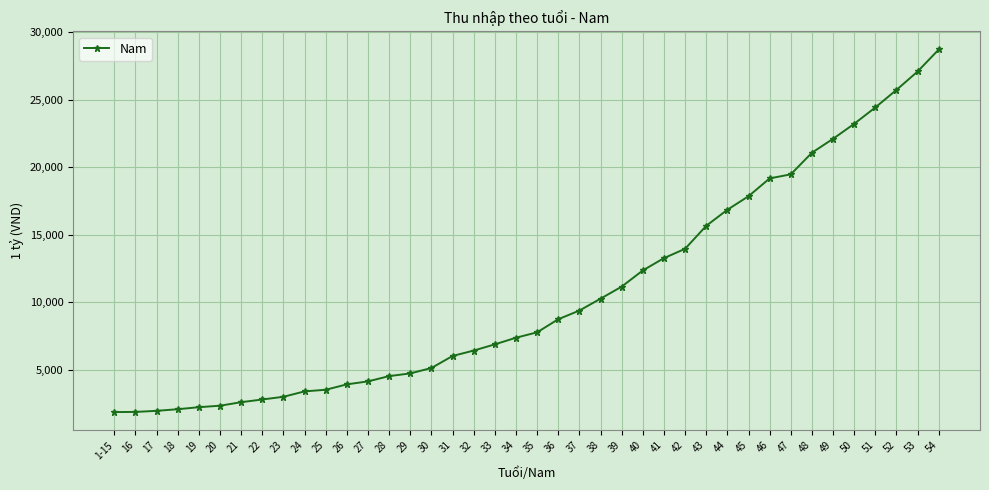

What is the smallest value displayed?

1890